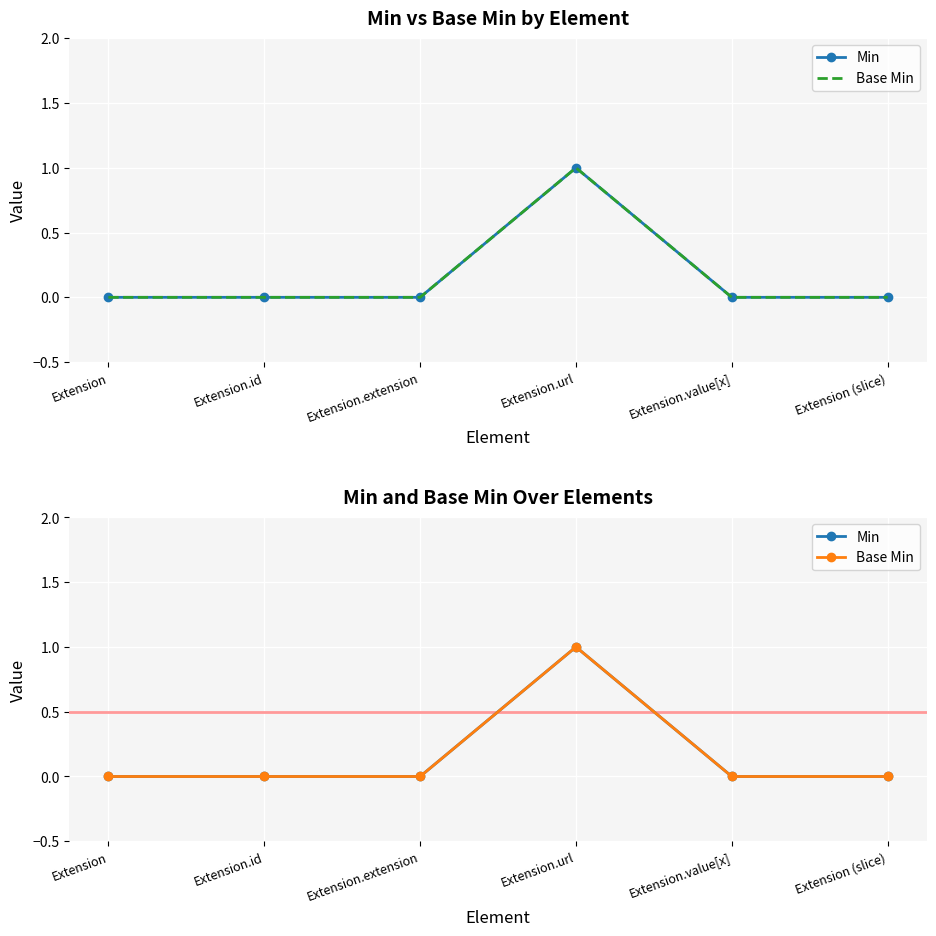

What are all the series names shown in the legend?

Min, Base Min